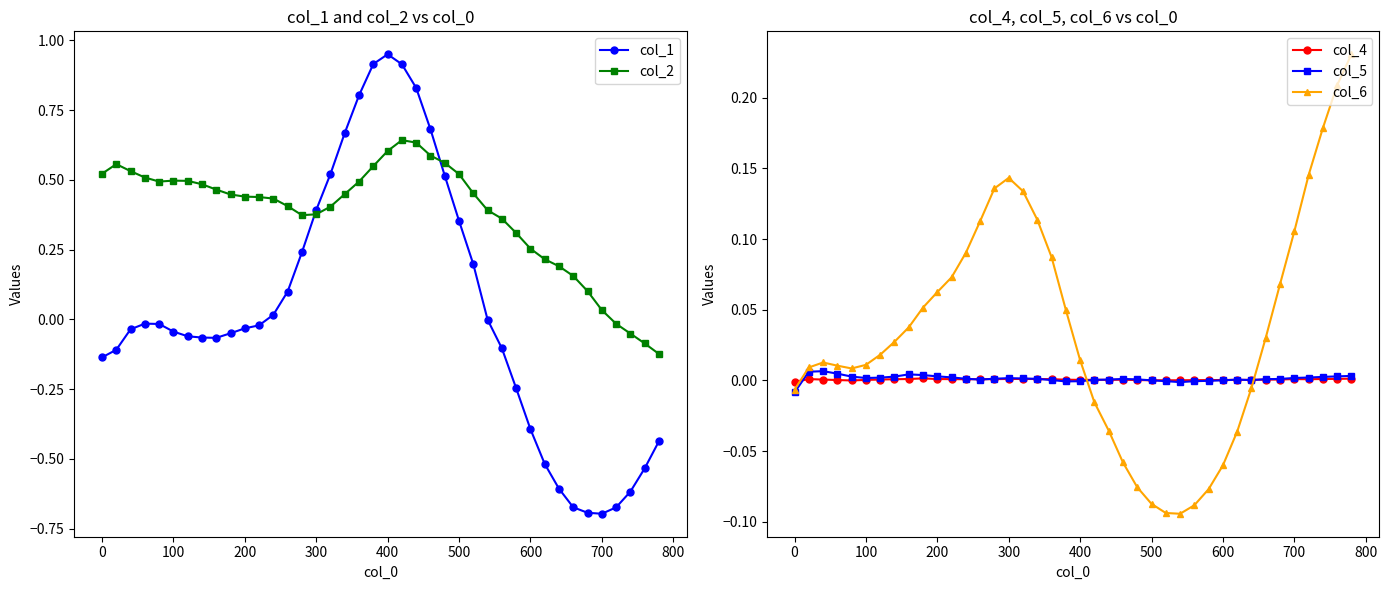

In col_6, how many points are higher than both neighbors (excluding endpoints)?

2